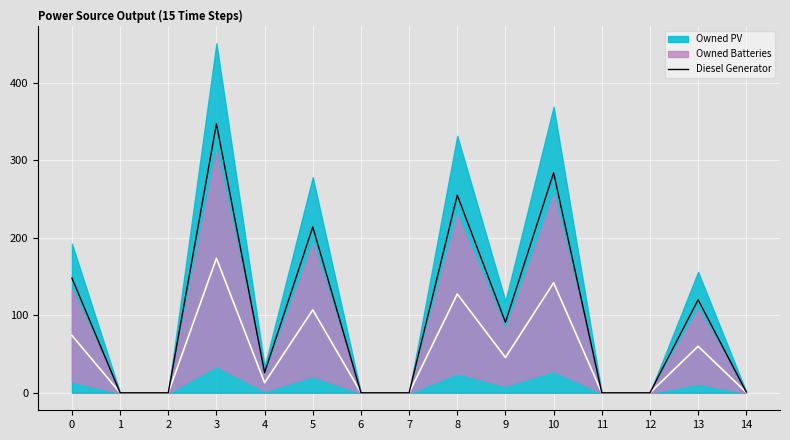

How many points are higher than both their immediate neighbors (excluding endpoints)?

5